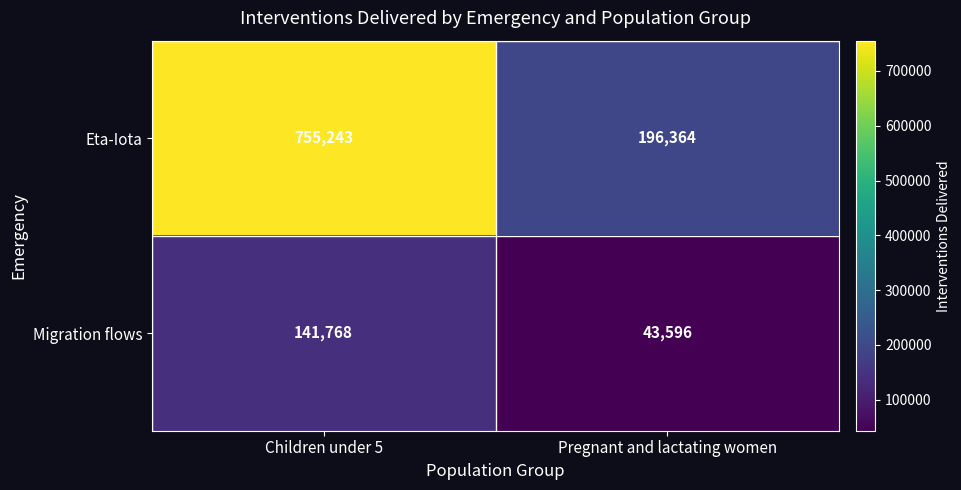

What is the average value of the Eta-Iota series?

475804